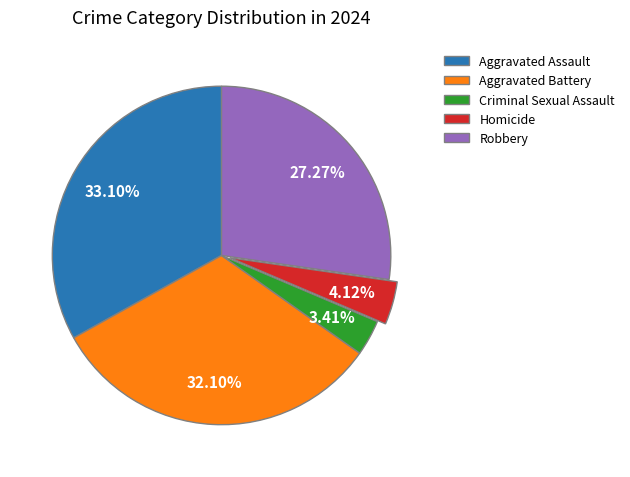

To the nearest percent, what percentage of the pie is Homicide?

4%